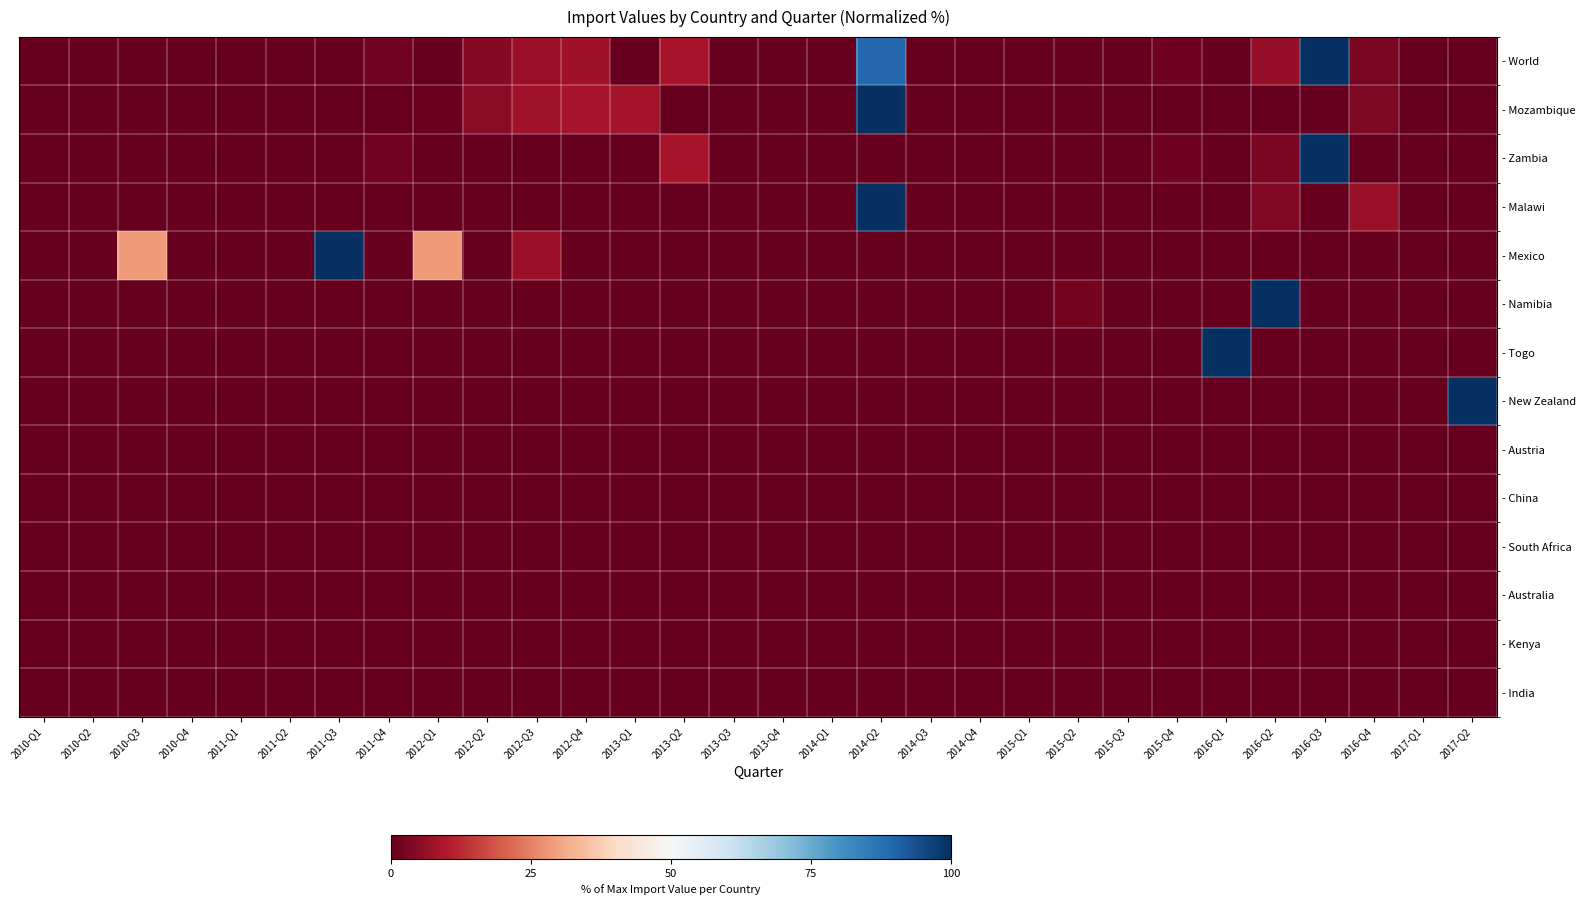

Reading left to right, transcribe all the data shown in this chart.

- World: 2010-Q1=0.0	2010-Q2=0.0	2010-Q3=0.0	2010-Q4=0.0	2011-Q1=0.0	2011-Q2=0.0	2011-Q3=0.0	2011-Q4=1.7	2012-Q1=0.0	2012-Q2=4.4	2012-Q3=7.3	2012-Q4=7.7	2013-Q1=0.0	2013-Q2=8.6	2013-Q3=0.0	2013-Q4=0.0	2014-Q1=0.0	2014-Q2=89.2	2014-Q3=0.1	2014-Q4=0.0	2015-Q1=0.0	2015-Q2=0.0	2015-Q3=0.0	2015-Q4=1.4	2016-Q1=0.0	2016-Q2=6.2	2016-Q3=100.0	2016-Q4=3.1	2017-Q1=0.0	2017-Q2=0.0
- Mozambique: 2010-Q1=0.0	2010-Q2=0.0	2010-Q3=0.0	2010-Q4=0.0	2011-Q1=0.0	2011-Q2=0.0	2011-Q3=0.0	2011-Q4=0.0	2012-Q1=0.5	2012-Q2=4.9	2012-Q3=8.2	2012-Q4=8.7	2013-Q1=8.6	2013-Q2=0.0	2013-Q3=0.0	2013-Q4=0.0	2014-Q1=0.0	2014-Q2=100.0	2014-Q3=0.1	2014-Q4=0.0	2015-Q1=0.0	2015-Q2=0.0	2015-Q3=0.0	2015-Q4=0.0	2016-Q1=0.0	2016-Q2=0.0	2016-Q3=0.0	2016-Q4=3.4	2017-Q1=0.0	2017-Q2=0.0
- Zambia: 2010-Q1=0.0	2010-Q2=0.0	2010-Q3=0.0	2010-Q4=0.0	2011-Q1=0.0	2011-Q2=0.0	2011-Q3=0.0	2011-Q4=1.7	2012-Q1=0.0	2012-Q2=0.0	2012-Q3=0.0	2012-Q4=0.0	2013-Q1=0.0	2013-Q2=8.6	2013-Q3=0.0	2013-Q4=0.0	2014-Q1=0.0	2014-Q2=0.0	2014-Q3=0.0	2014-Q4=0.0	2015-Q1=0.0	2015-Q2=0.0	2015-Q3=0.0	2015-Q4=1.4	2016-Q1=0.0	2016-Q2=2.8	2016-Q3=100.0	2016-Q4=0.0	2017-Q1=0.0	2017-Q2=0.0
- Malawi: 2010-Q1=0.0	2010-Q2=0.0	2010-Q3=0.0	2010-Q4=0.0	2011-Q1=0.0	2011-Q2=0.0	2011-Q3=0.0	2011-Q4=0.0	2012-Q1=0.0	2012-Q2=0.0	2012-Q3=0.0	2012-Q4=0.0	2013-Q1=0.0	2013-Q2=0.0	2013-Q3=0.0	2013-Q4=0.0	2014-Q1=0.0	2014-Q2=100.0	2014-Q3=0.0	2014-Q4=0.0	2015-Q1=0.0	2015-Q2=0.0	2015-Q3=0.0	2015-Q4=0.0	2016-Q1=0.0	2016-Q2=3.8	2016-Q3=0.0	2016-Q4=6.9	2017-Q1=0.0	2017-Q2=0.0
- Mexico: 2010-Q1=0.0	2010-Q2=0.0	2010-Q3=28.6	2010-Q4=0.0	2011-Q1=0.0	2011-Q2=0.0	2011-Q3=100.0	2011-Q4=0.0	2012-Q1=28.6	2012-Q2=0.0	2012-Q3=7.1	2012-Q4=0.0	2013-Q1=0.0	2013-Q2=0.0	2013-Q3=0.0	2013-Q4=0.0	2014-Q1=0.0	2014-Q2=0.0	2014-Q3=0.0	2014-Q4=0.0	2015-Q1=0.0	2015-Q2=0.0	2015-Q3=0.0	2015-Q4=0.0	2016-Q1=0.0	2016-Q2=0.0	2016-Q3=0.0	2016-Q4=0.0	2017-Q1=0.0	2017-Q2=0.0
- Namibia: 2010-Q1=0.0	2010-Q2=0.0	2010-Q3=0.0	2010-Q4=0.0	2011-Q1=0.0	2011-Q2=0.0	2011-Q3=0.0	2011-Q4=0.0	2012-Q1=0.0	2012-Q2=0.0	2012-Q3=0.0	2012-Q4=0.0	2013-Q1=0.0	2013-Q2=0.0	2013-Q3=0.0	2013-Q4=0.0	2014-Q1=0.0	2014-Q2=0.0	2014-Q3=0.0	2014-Q4=0.0	2015-Q1=0.0	2015-Q2=2.3	2015-Q3=0.0	2015-Q4=0.0	2016-Q1=0.0	2016-Q2=100.0	2016-Q3=0.0	2016-Q4=0.0	2017-Q1=0.0	2017-Q2=0.0
- Togo: 2010-Q1=0.0	2010-Q2=0.0	2010-Q3=0.0	2010-Q4=0.0	2011-Q1=0.0	2011-Q2=0.0	2011-Q3=0.0	2011-Q4=0.0	2012-Q1=0.0	2012-Q2=0.0	2012-Q3=0.0	2012-Q4=0.0	2013-Q1=0.0	2013-Q2=0.0	2013-Q3=0.0	2013-Q4=0.0	2014-Q1=0.0	2014-Q2=0.0	2014-Q3=0.0	2014-Q4=0.0	2015-Q1=0.0	2015-Q2=0.0	2015-Q3=0.0	2015-Q4=0.0	2016-Q1=100.0	2016-Q2=0.0	2016-Q3=0.0	2016-Q4=0.0	2017-Q1=0.0	2017-Q2=0.0
- New Zealand: 2010-Q1=0.0	2010-Q2=0.0	2010-Q3=0.0	2010-Q4=0.0	2011-Q1=0.0	2011-Q2=0.0	2011-Q3=0.0	2011-Q4=0.0	2012-Q1=0.0	2012-Q2=0.0	2012-Q3=0.0	2012-Q4=0.0	2013-Q1=0.0	2013-Q2=0.0	2013-Q3=0.0	2013-Q4=0.0	2014-Q1=0.0	2014-Q2=0.0	2014-Q3=0.0	2014-Q4=0.0	2015-Q1=0.0	2015-Q2=0.0	2015-Q3=0.0	2015-Q4=0.0	2016-Q1=0.0	2016-Q2=0.0	2016-Q3=0.0	2016-Q4=0.0	2017-Q1=0.0	2017-Q2=100.0
- Austria: 2010-Q1=0.0	2010-Q2=0.0	2010-Q3=0.0	2010-Q4=0.0	2011-Q1=0.0	2011-Q2=0.0	2011-Q3=0.0	2011-Q4=0.0	2012-Q1=0.0	2012-Q2=0.0	2012-Q3=0.0	2012-Q4=0.0	2013-Q1=0.0	2013-Q2=0.0	2013-Q3=0.0	2013-Q4=0.0	2014-Q1=0.0	2014-Q2=0.0	2014-Q3=0.0	2014-Q4=0.0	2015-Q1=0.0	2015-Q2=0.0	2015-Q3=0.0	2015-Q4=0.0	2016-Q1=0.0	2016-Q2=0.0	2016-Q3=0.0	2016-Q4=0.0	2017-Q1=0.0	2017-Q2=0.0
- China: 2010-Q1=0.0	2010-Q2=0.0	2010-Q3=0.0	2010-Q4=0.0	2011-Q1=0.0	2011-Q2=0.0	2011-Q3=0.0	2011-Q4=0.0	2012-Q1=0.0	2012-Q2=0.0	2012-Q3=0.0	2012-Q4=0.0	2013-Q1=0.0	2013-Q2=0.0	2013-Q3=0.0	2013-Q4=0.0	2014-Q1=0.0	2014-Q2=0.0	2014-Q3=0.0	2014-Q4=0.0	2015-Q1=0.0	2015-Q2=0.0	2015-Q3=0.0	2015-Q4=0.0	2016-Q1=0.0	2016-Q2=0.0	2016-Q3=0.0	2016-Q4=0.0	2017-Q1=0.0	2017-Q2=0.0
- South Africa: 2010-Q1=0.0	2010-Q2=0.0	2010-Q3=0.0	2010-Q4=0.0	2011-Q1=0.0	2011-Q2=0.0	2011-Q3=0.0	2011-Q4=0.0	2012-Q1=0.0	2012-Q2=0.0	2012-Q3=0.0	2012-Q4=0.0	2013-Q1=0.0	2013-Q2=0.0	2013-Q3=0.0	2013-Q4=0.0	2014-Q1=0.0	2014-Q2=0.0	2014-Q3=0.0	2014-Q4=0.0	2015-Q1=0.0	2015-Q2=0.0	2015-Q3=0.0	2015-Q4=0.0	2016-Q1=0.0	2016-Q2=0.0	2016-Q3=0.0	2016-Q4=0.0	2017-Q1=0.0	2017-Q2=0.0
- Australia: 2010-Q1=0.0	2010-Q2=0.0	2010-Q3=0.0	2010-Q4=0.0	2011-Q1=0.0	2011-Q2=0.0	2011-Q3=0.0	2011-Q4=0.0	2012-Q1=0.0	2012-Q2=0.0	2012-Q3=0.0	2012-Q4=0.0	2013-Q1=0.0	2013-Q2=0.0	2013-Q3=0.0	2013-Q4=0.0	2014-Q1=0.0	2014-Q2=0.0	2014-Q3=0.0	2014-Q4=0.0	2015-Q1=0.0	2015-Q2=0.0	2015-Q3=0.0	2015-Q4=0.0	2016-Q1=0.0	2016-Q2=0.0	2016-Q3=0.0	2016-Q4=0.0	2017-Q1=0.0	2017-Q2=0.0
- Kenya: 2010-Q1=0.0	2010-Q2=0.0	2010-Q3=0.0	2010-Q4=0.0	2011-Q1=0.0	2011-Q2=0.0	2011-Q3=0.0	2011-Q4=0.0	2012-Q1=0.0	2012-Q2=0.0	2012-Q3=0.0	2012-Q4=0.0	2013-Q1=0.0	2013-Q2=0.0	2013-Q3=0.0	2013-Q4=0.0	2014-Q1=0.0	2014-Q2=0.0	2014-Q3=0.0	2014-Q4=0.0	2015-Q1=0.0	2015-Q2=0.0	2015-Q3=0.0	2015-Q4=0.0	2016-Q1=0.0	2016-Q2=0.0	2016-Q3=0.0	2016-Q4=0.0	2017-Q1=0.0	2017-Q2=0.0
- India: 2010-Q1=0.0	2010-Q2=0.0	2010-Q3=0.0	2010-Q4=0.0	2011-Q1=0.0	2011-Q2=0.0	2011-Q3=0.0	2011-Q4=0.0	2012-Q1=0.0	2012-Q2=0.0	2012-Q3=0.0	2012-Q4=0.0	2013-Q1=0.0	2013-Q2=0.0	2013-Q3=0.0	2013-Q4=0.0	2014-Q1=0.0	2014-Q2=0.0	2014-Q3=0.0	2014-Q4=0.0	2015-Q1=0.0	2015-Q2=0.0	2015-Q3=0.0	2015-Q4=0.0	2016-Q1=0.0	2016-Q2=0.0	2016-Q3=0.0	2016-Q4=0.0	2017-Q1=0.0	2017-Q2=0.0